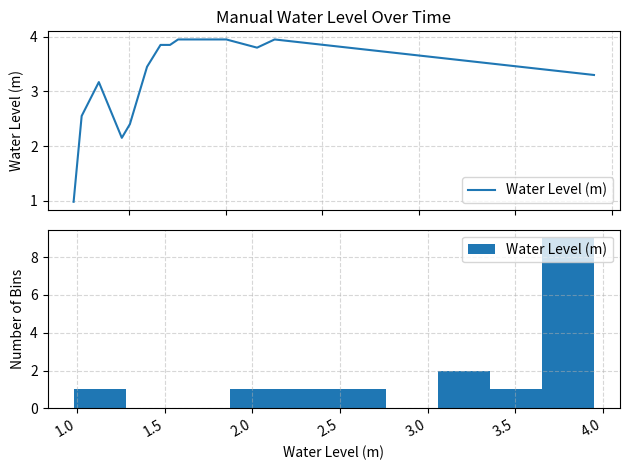

What is the sum of all values?

53.2